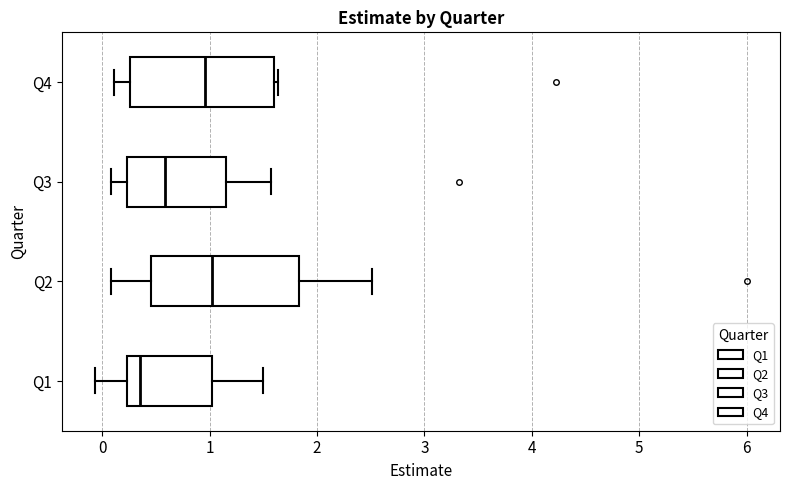

Where does the left whisker of the box for Q2 end on the x-axis? The values are not printed on the chart, so give them approximately, as read against the axis.

0.1